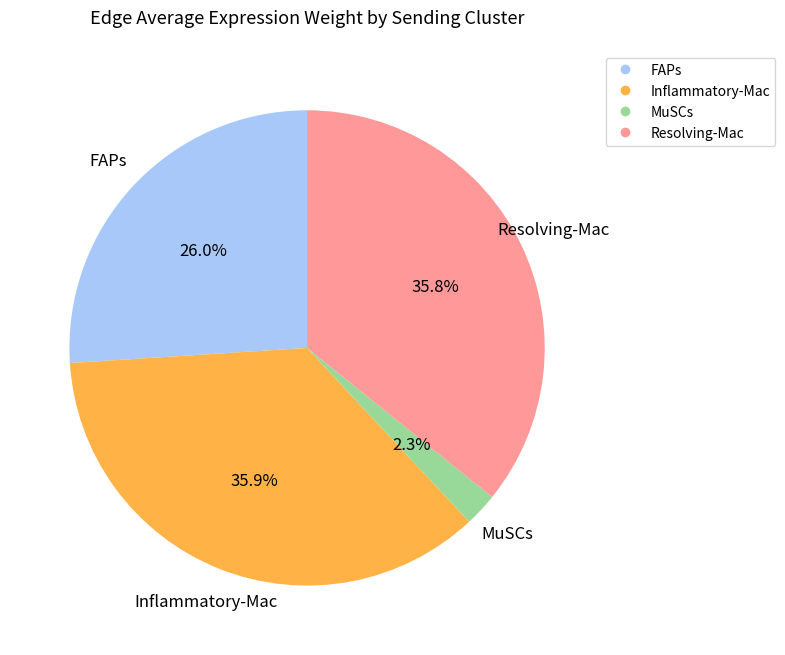

Does any single category account for the majority?

No